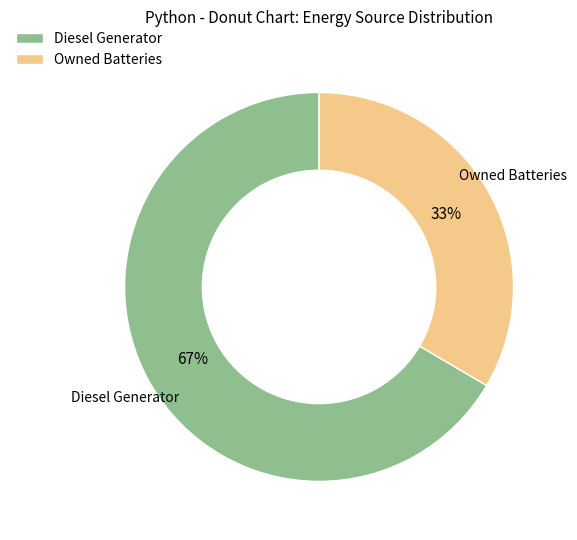

True or false: Owned Batteries accounts for 43% of the total.

False